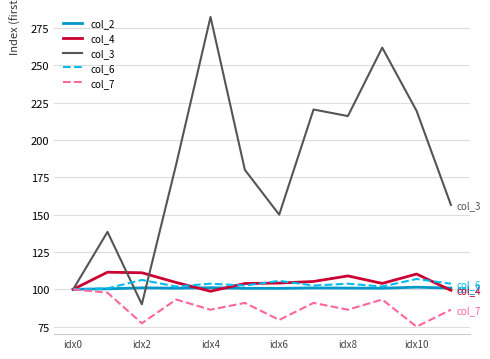

Which series has the largest total across all categories?

col_3